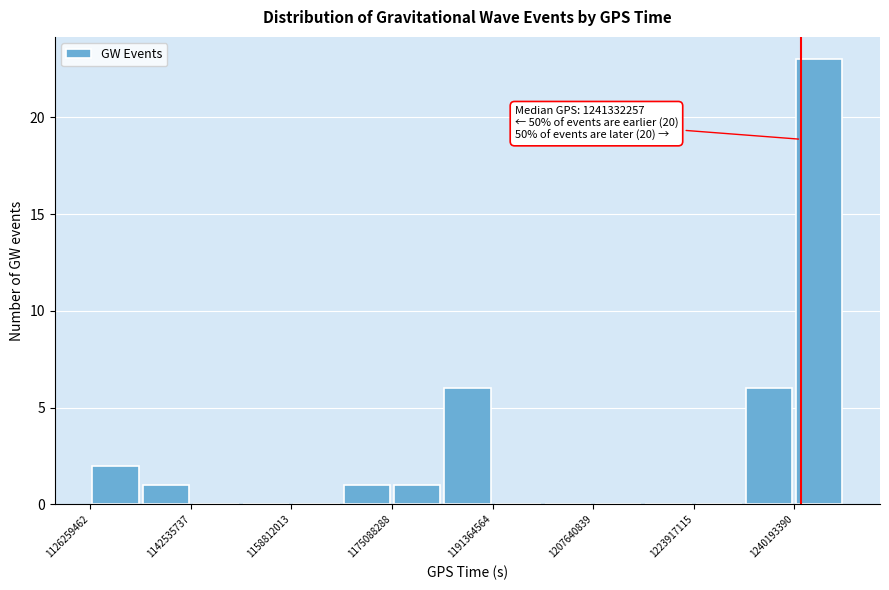

Which range on the x-axis has the tallest bar?

1240000000 to 1248000000